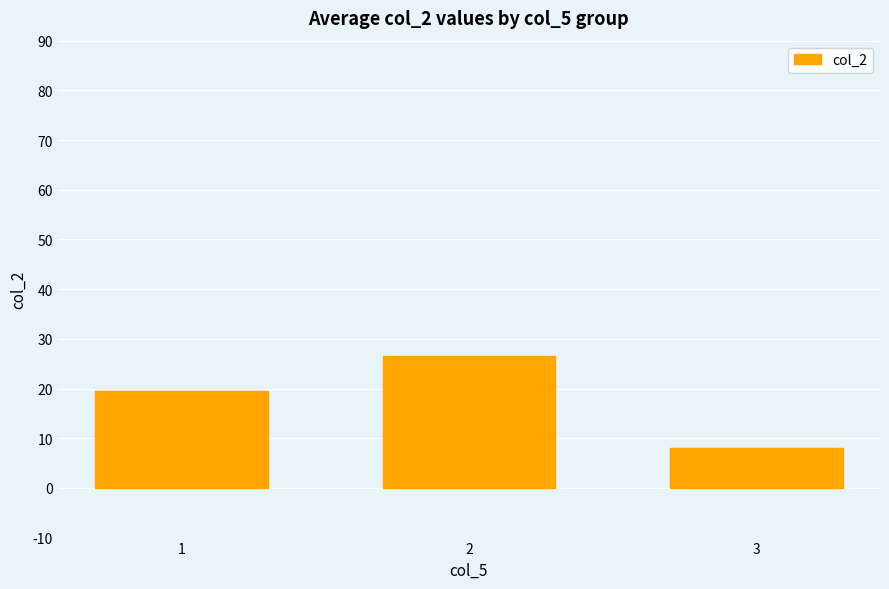

At which category does the chart reach its minimum across all series?

3